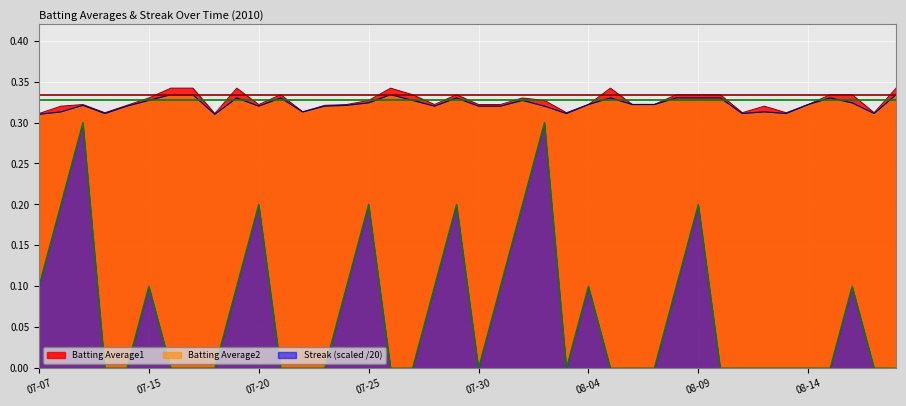

Count the Streak values in the range 0 to 1.

40